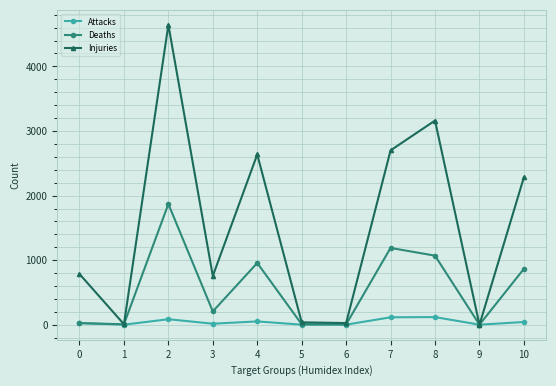

Is it true that Deaths equals 1143 at 10?

False